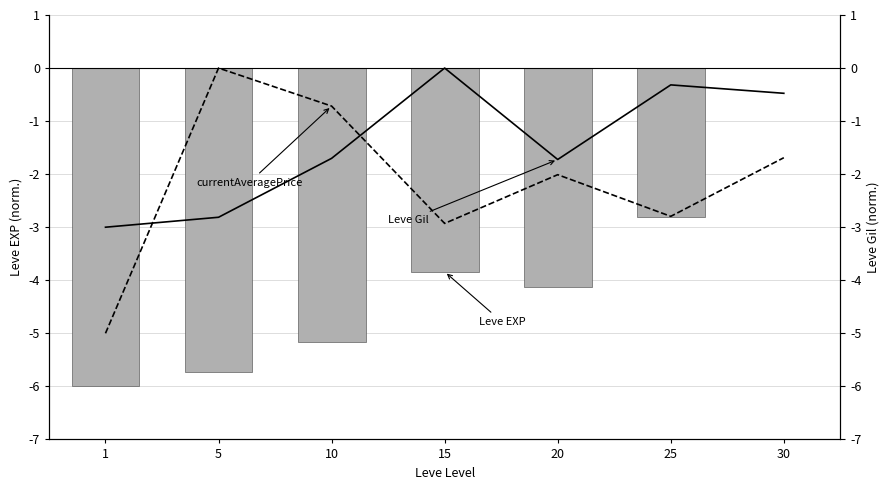

Count the number of categories in the chart.

7